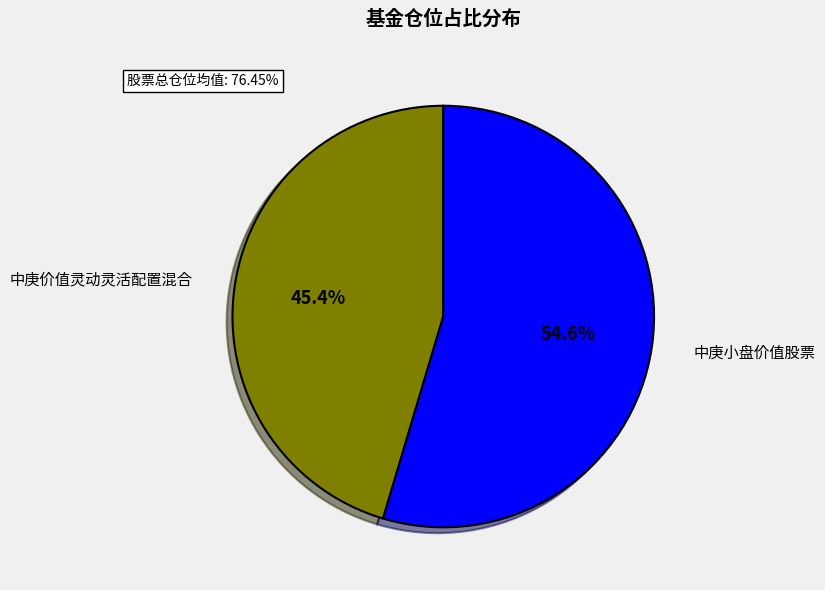

What is the ratio of the value at 中庚价值灵动灵活配置混合 to the value at 中庚小盘价值股票?

0.8